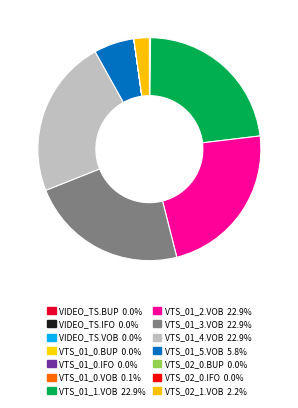

To the nearest percent, what is the difference between the largest and smallest slice percentages?

23%